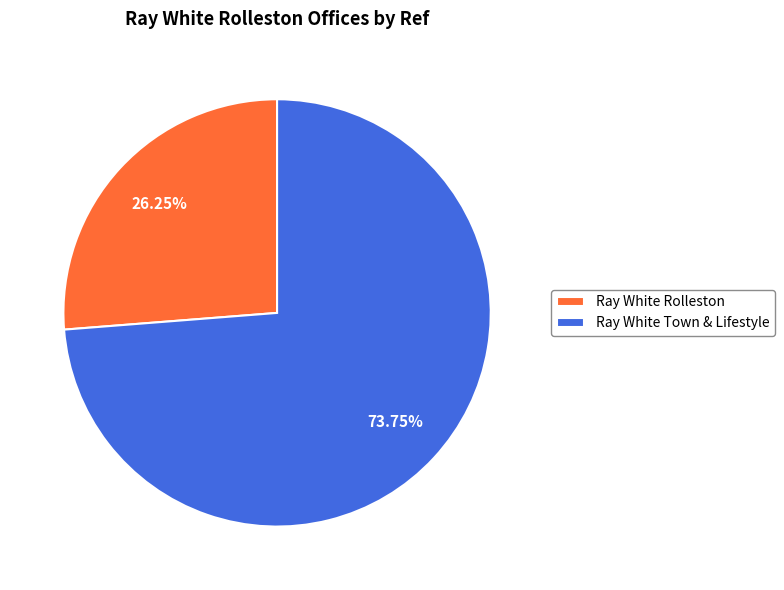

Does Ray White Town & Lifestyle represent more than half of the total?

Yes